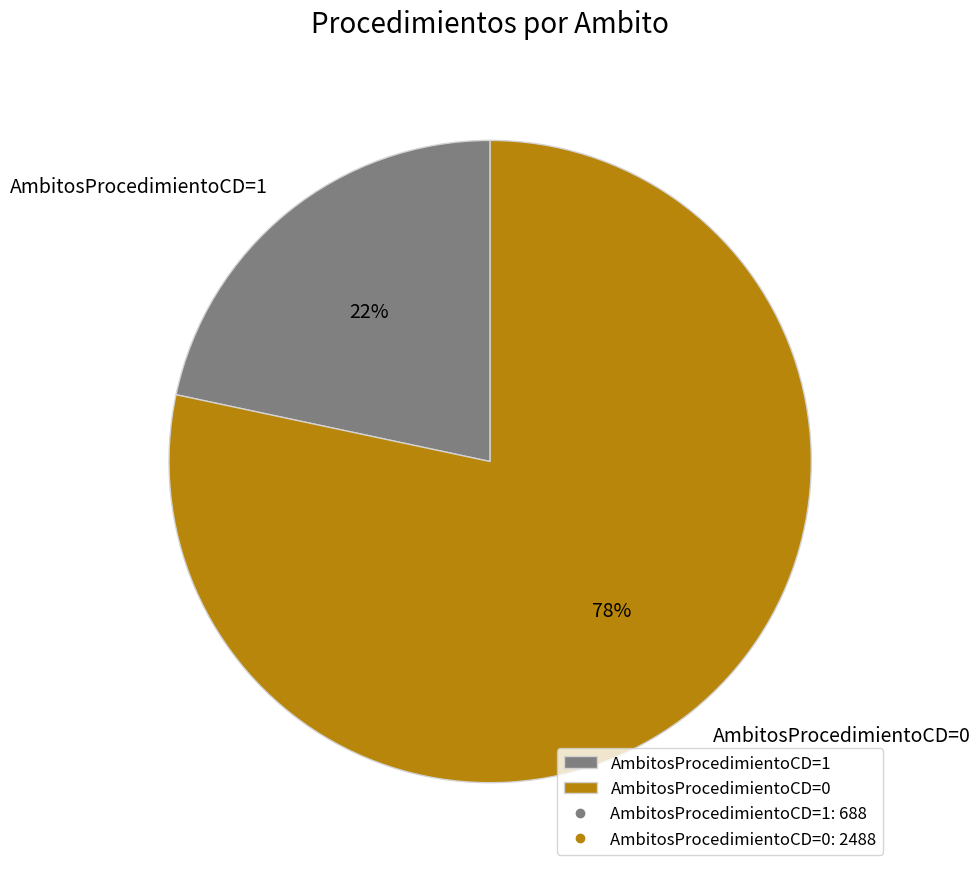

The AmbitosProcedimientoCD=0 slice represents 91% of the pie. True or false?

False